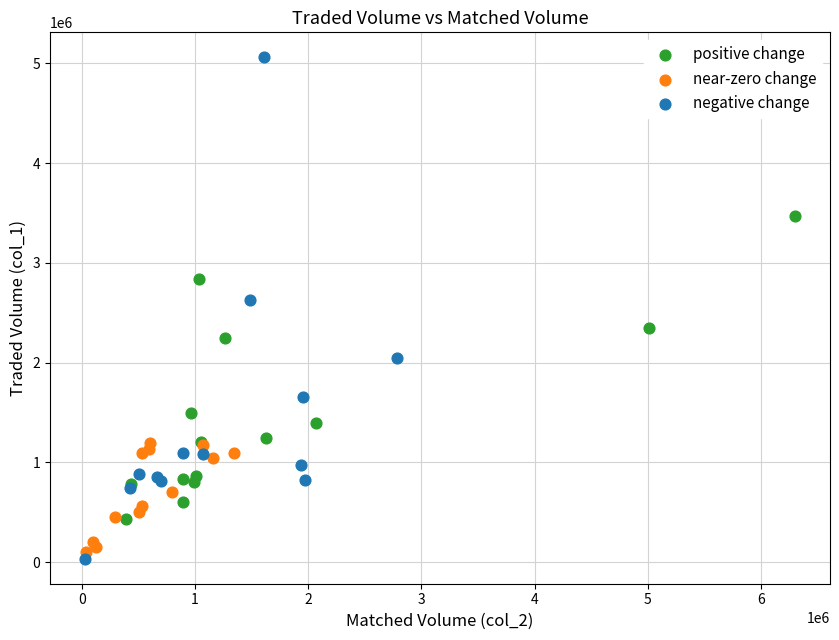

Which series has the largest Y range (max minus min)?

negative change